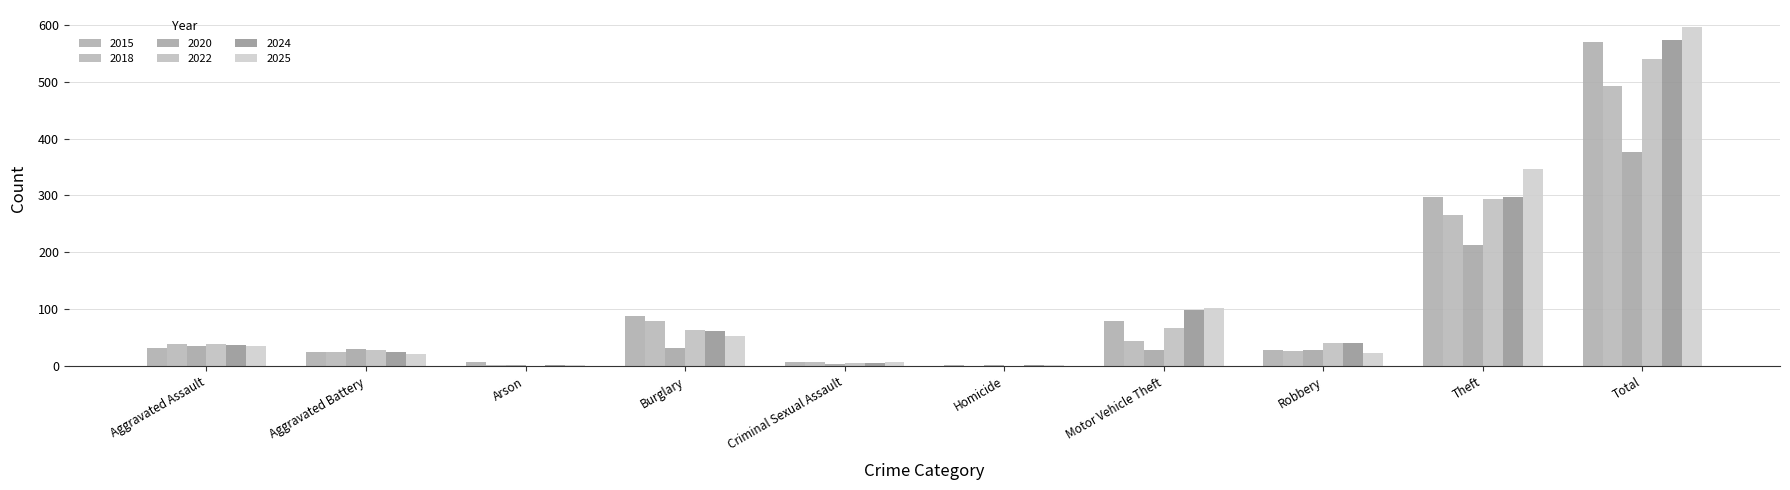

Reading right to left, list all the values displayed in this chart.

2015: 570	298	29	80	3	7	89	7	25	32
2018: 492	266	26	45	0	8	80	2	25	40
2020: 377	213	28	28	2	4	32	3	31	36
2022: 540	294	41	67	1	5	64	0	28	40
2024: 573	298	41	99	3	5	62	3	25	37
2025: 596	347	23	103	3	7	53	2	22	36